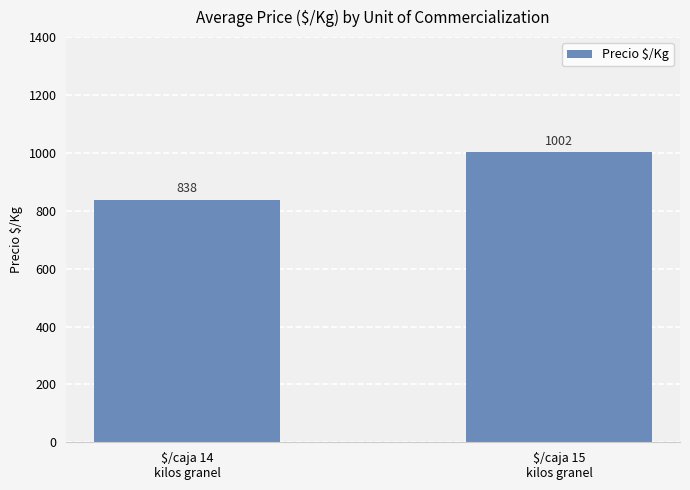

What is the maximum value shown in the chart?

1002